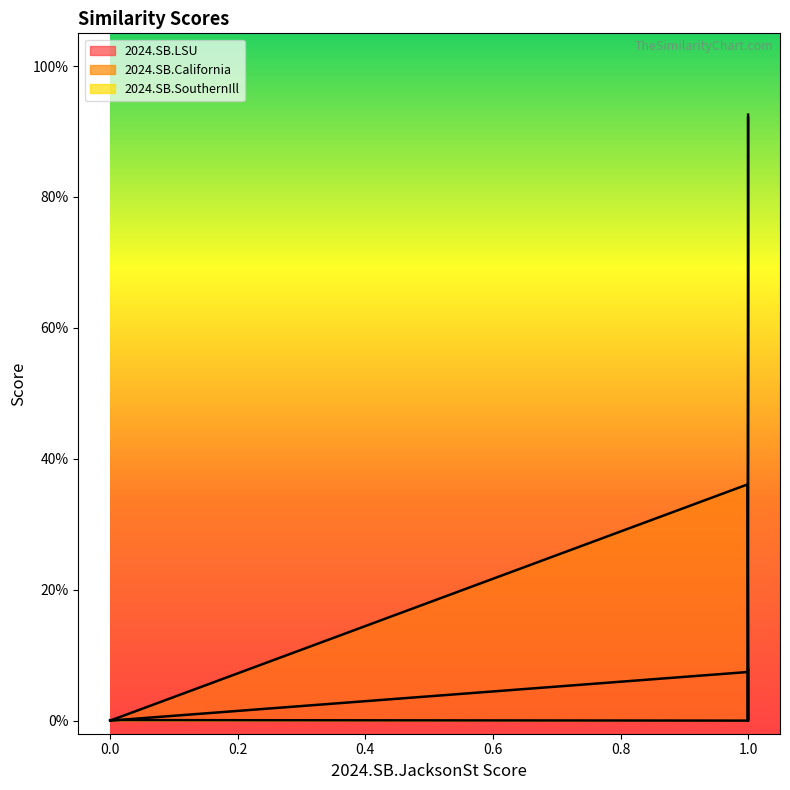

Count the number of data series in this chart.

3